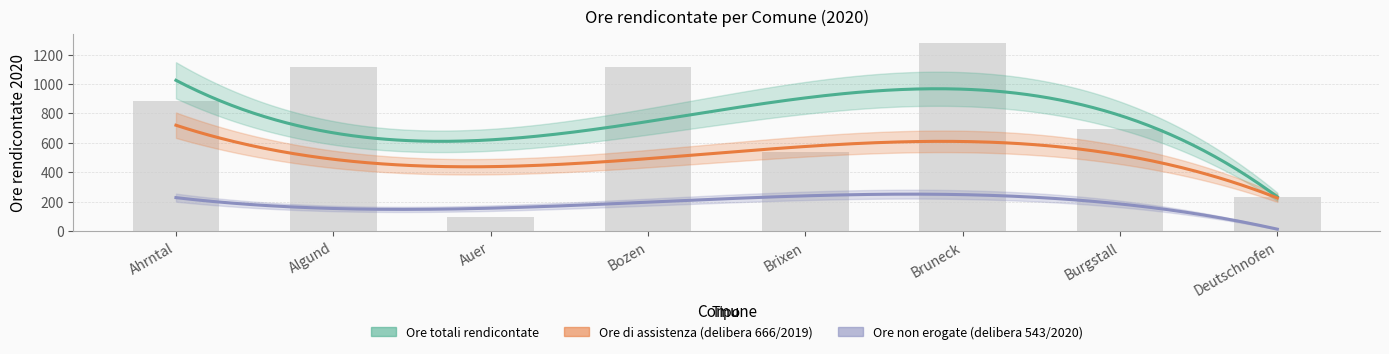

What is the average value of the Ore di assistenza series?

508.2